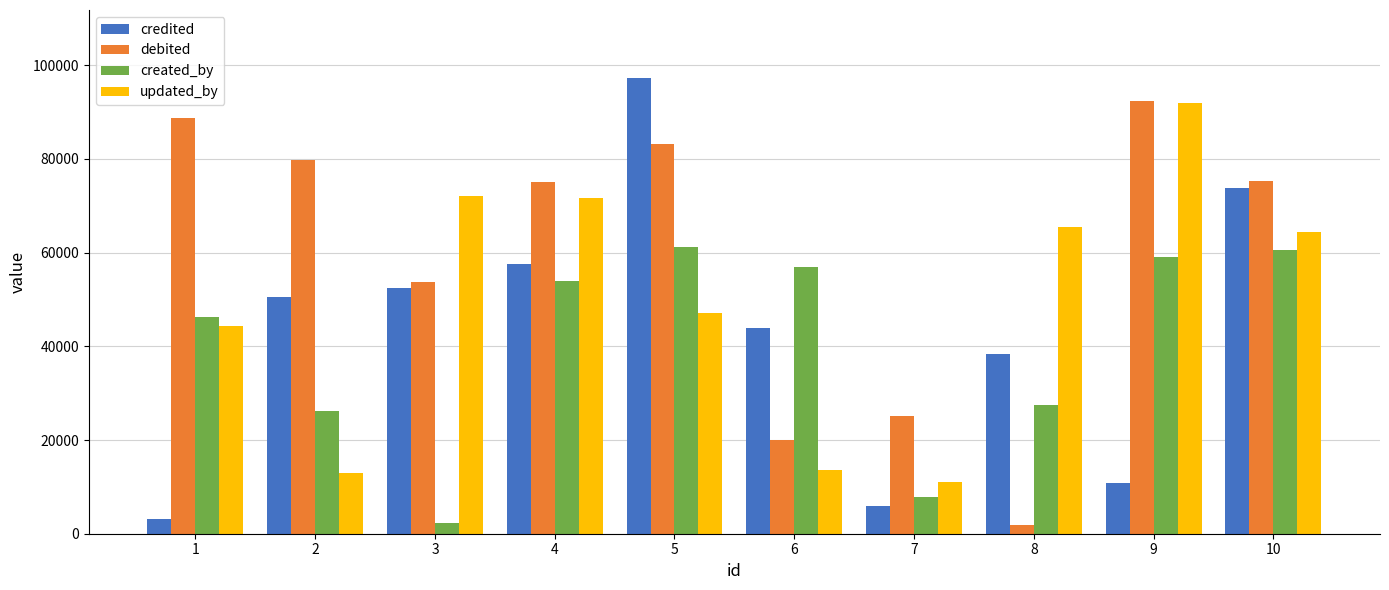

Is the value of updated_by at 7 greater than the value of created_by at 8?

No